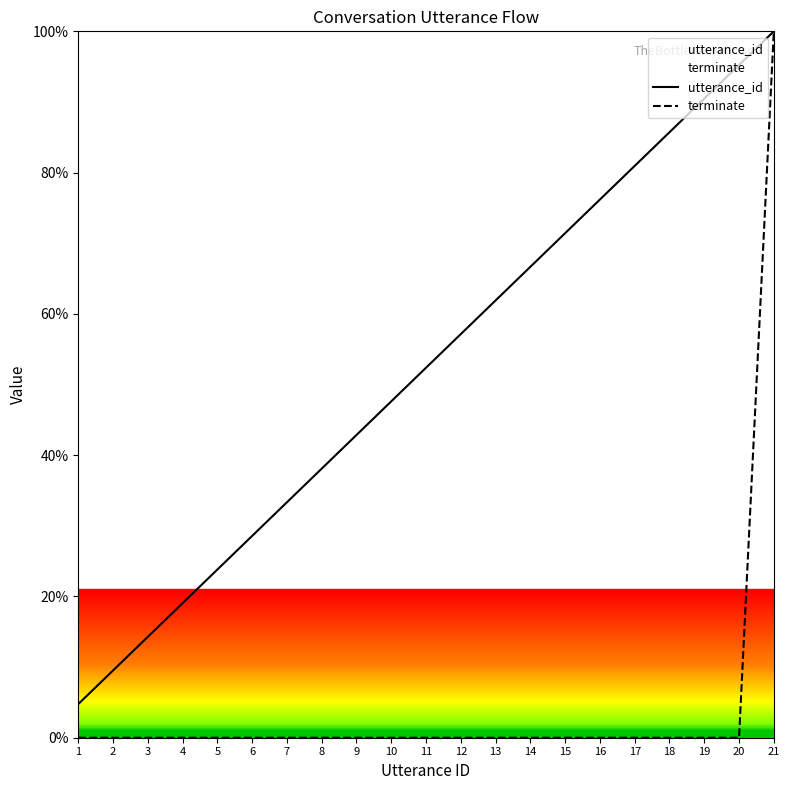

Between 19 and 12, which is larger?

19